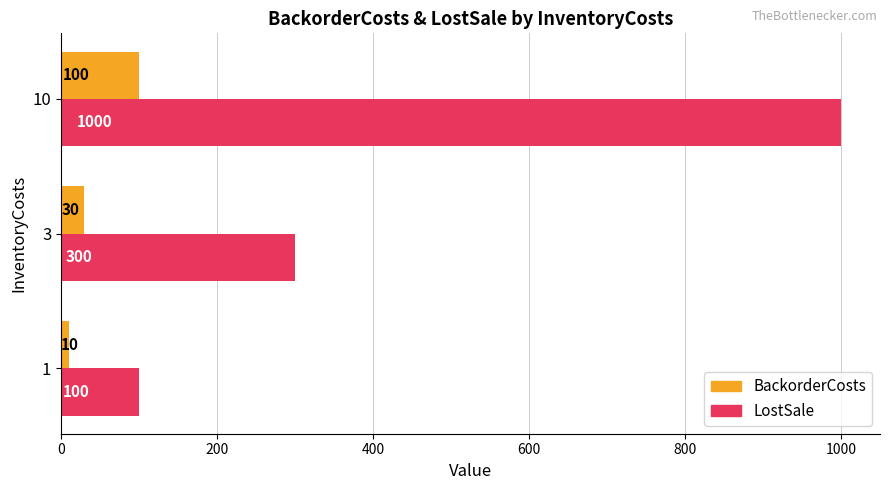

What is the spread (max minus min) of values at 1?

90